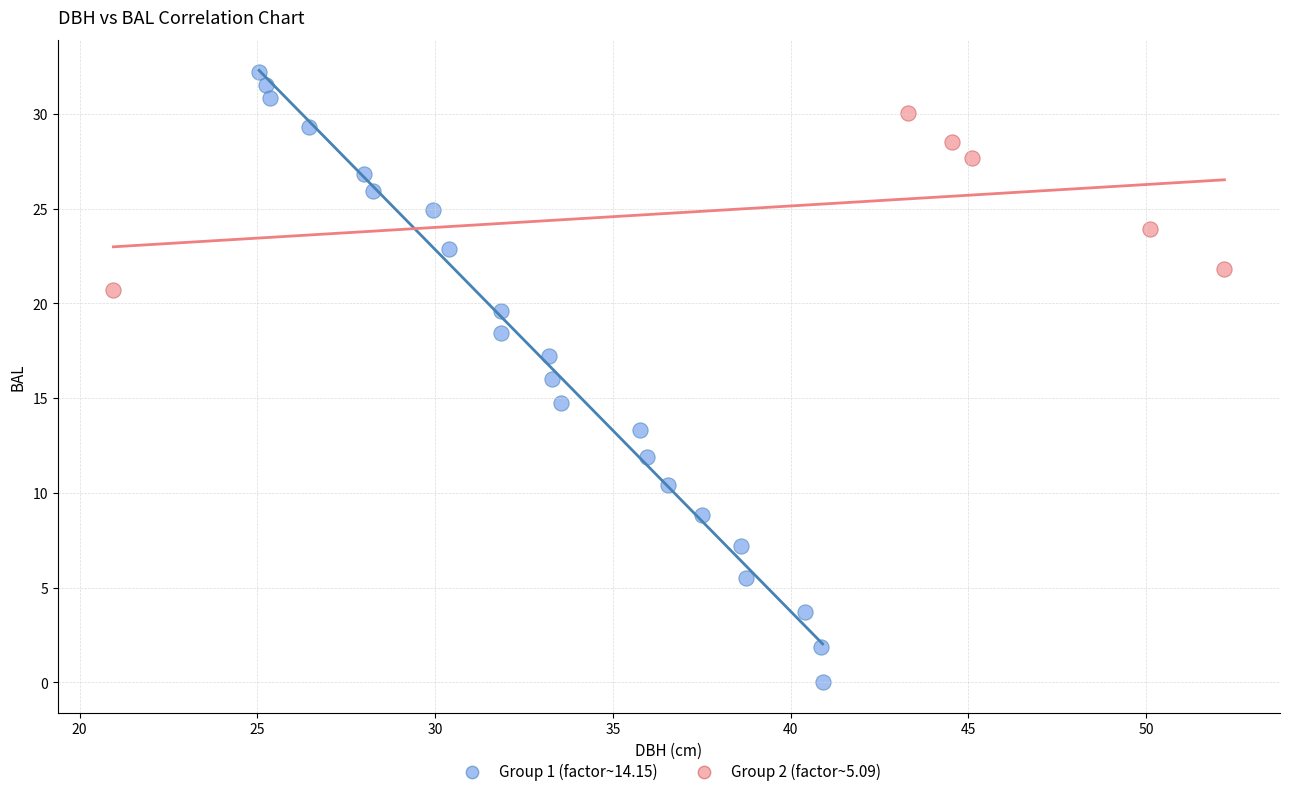

Which series has the widest spread of Y values?

Group 1 (factor~14.15)